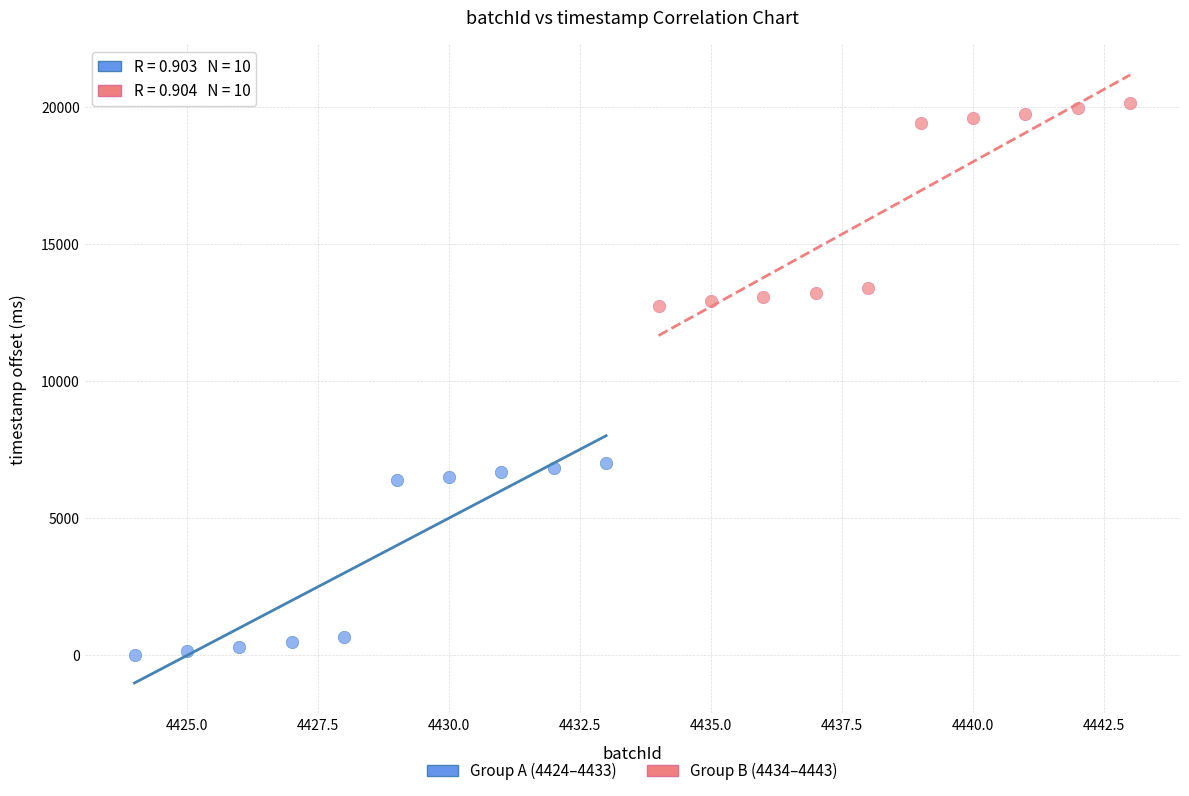

Which series has the widest spread of Y values?

Group B (4434–4443)